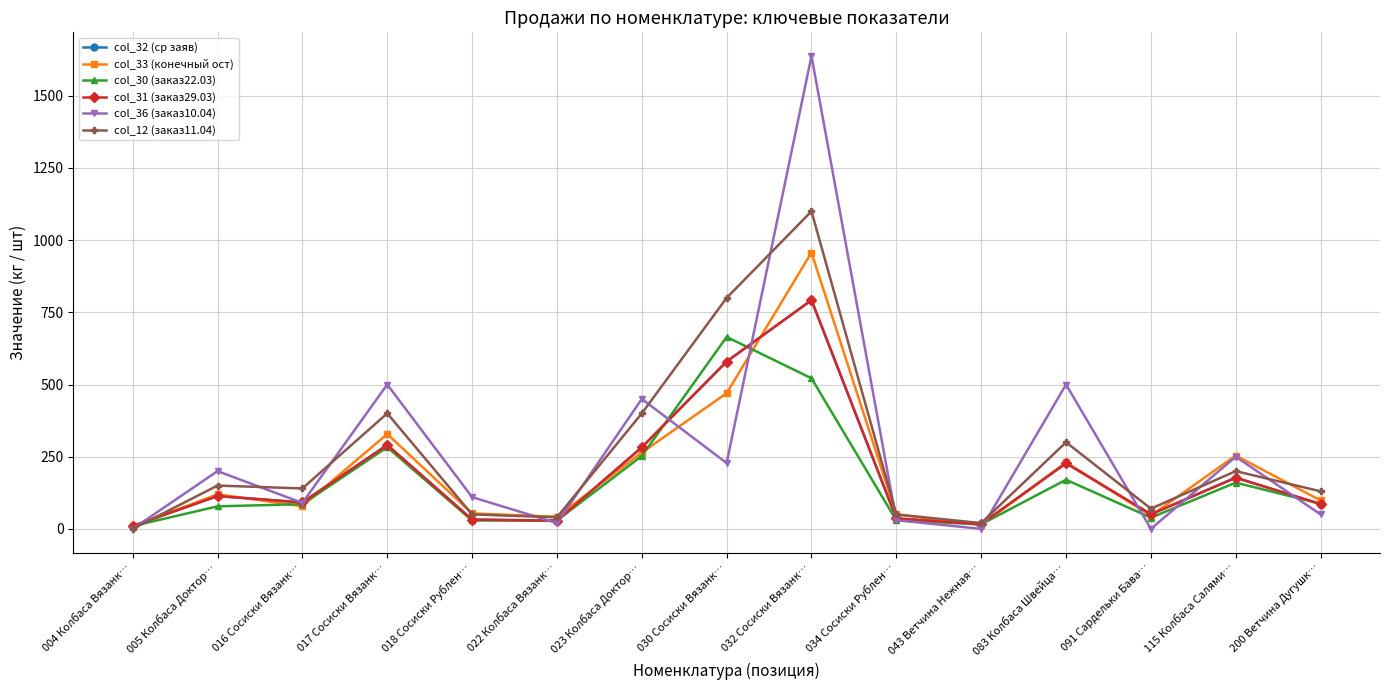

Between 004 Колбаса Вязанк… and 200 Ветчина Дугушк…, which is larger?

200 Ветчина Дугушк…